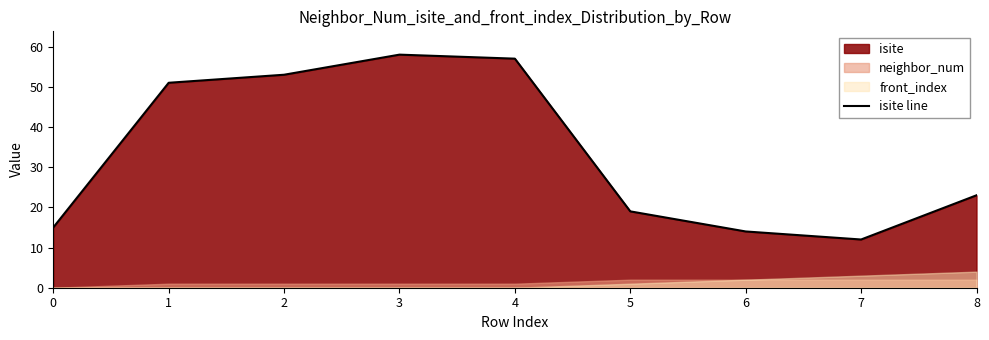

What is the change in value from 1 to 7?

-39